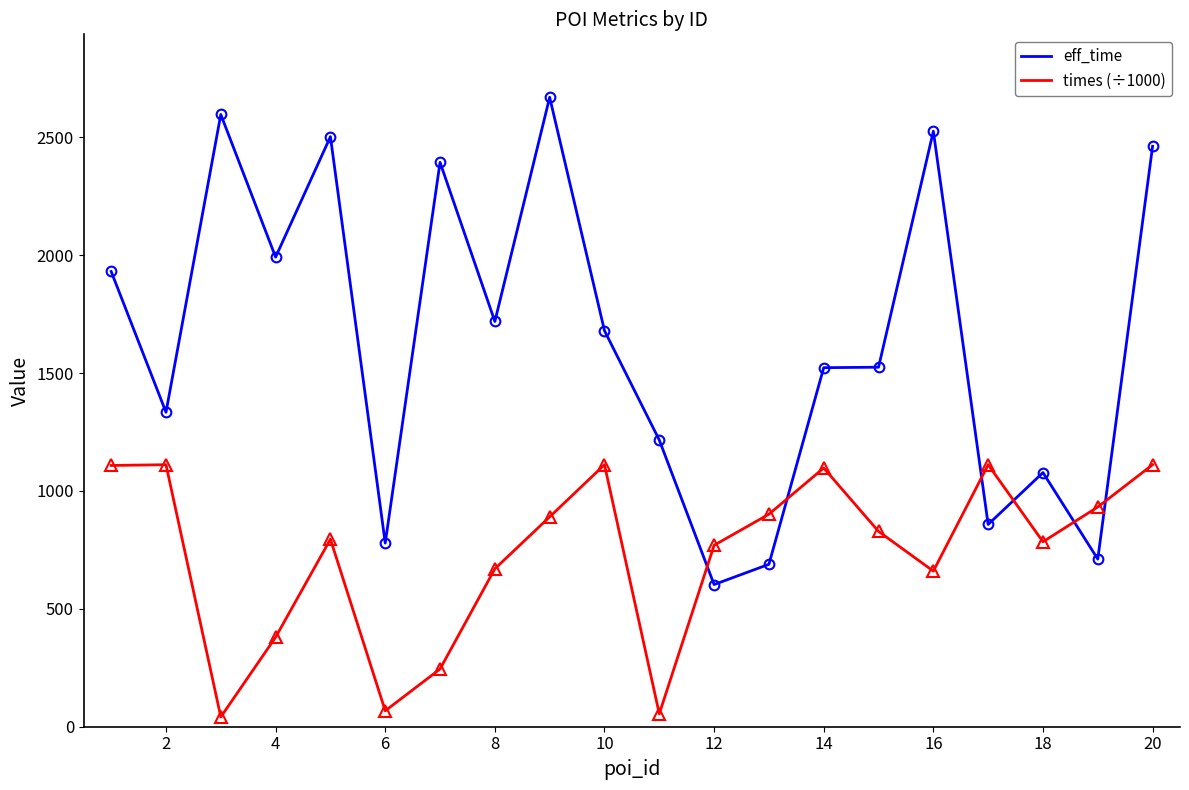

Rank the series by their average value, from highest to lowest.

eff_time, times (÷1000)